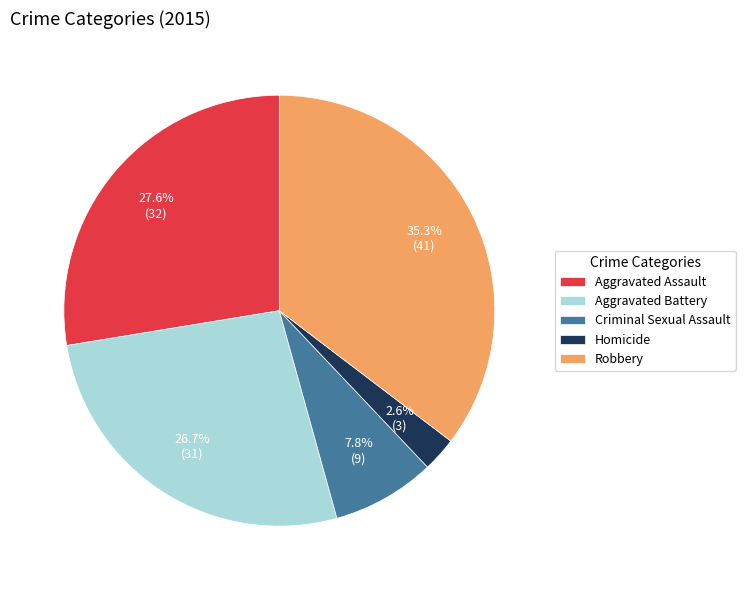

Which slice is the smallest?

Homicide